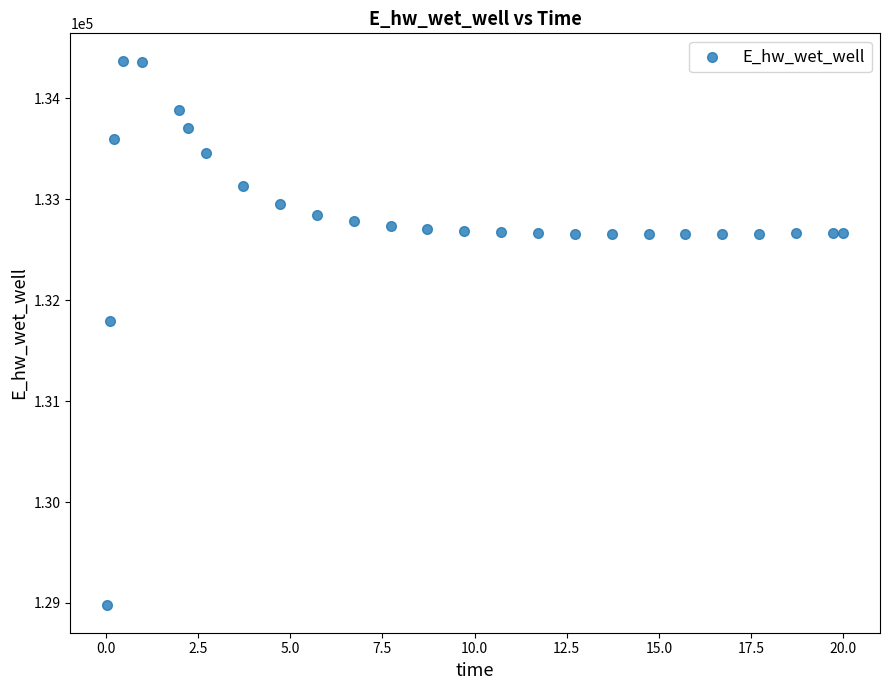

What Y value in the scatter plot is closest to 131674?

131791.0